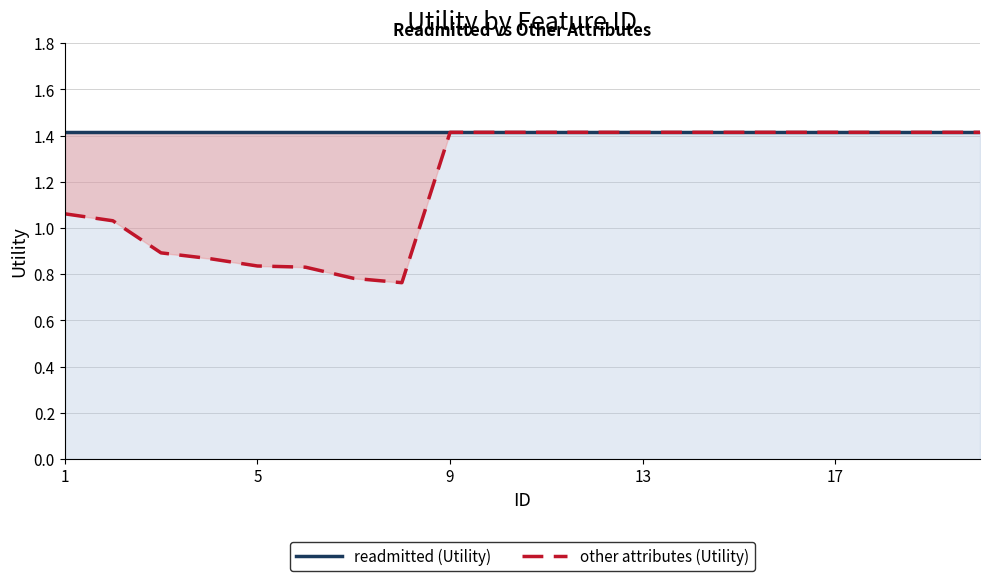

How many categories are shown in the chart?

20